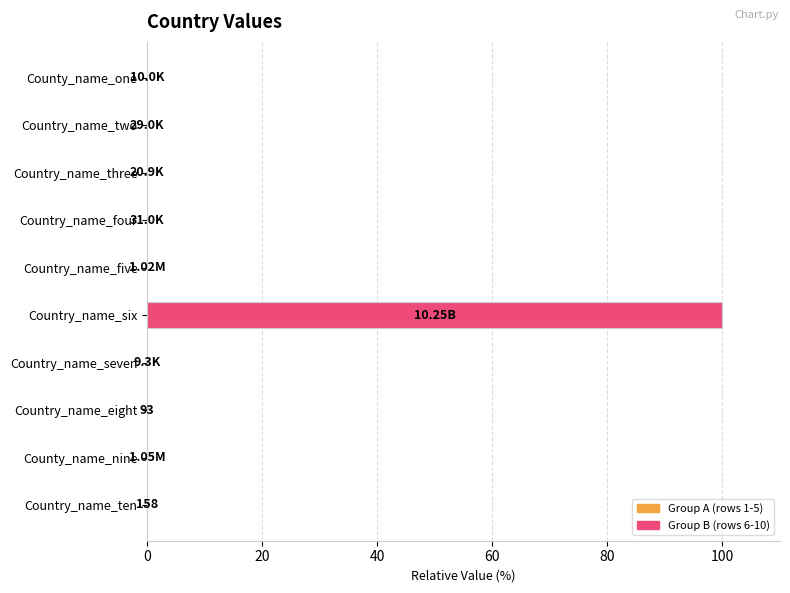

Which category has the highest value across all series?

Country_name_six